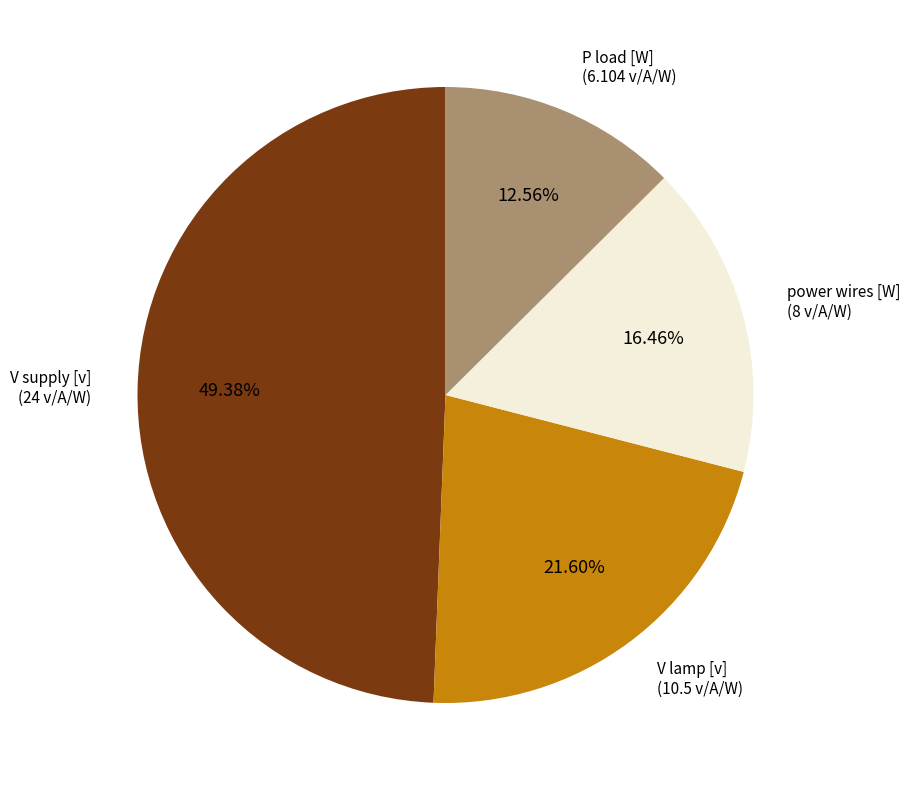

Is there any slice that represents more than half of the pie?

No